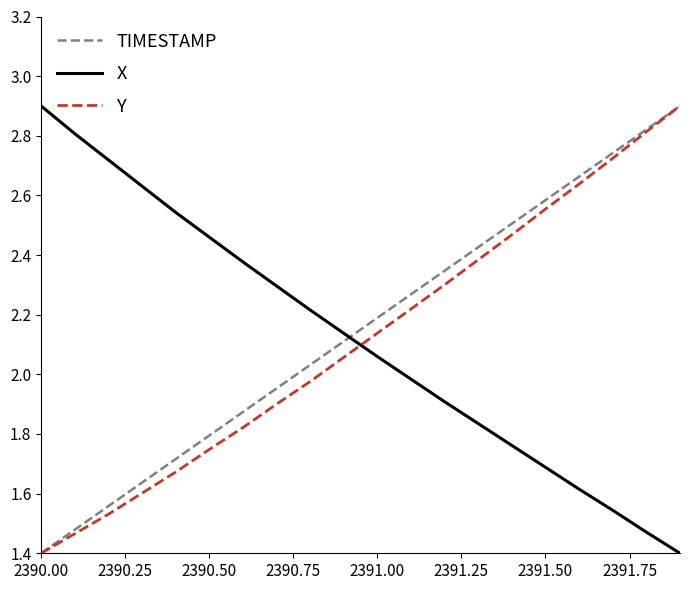

How many intersections are there between X and Y?

1